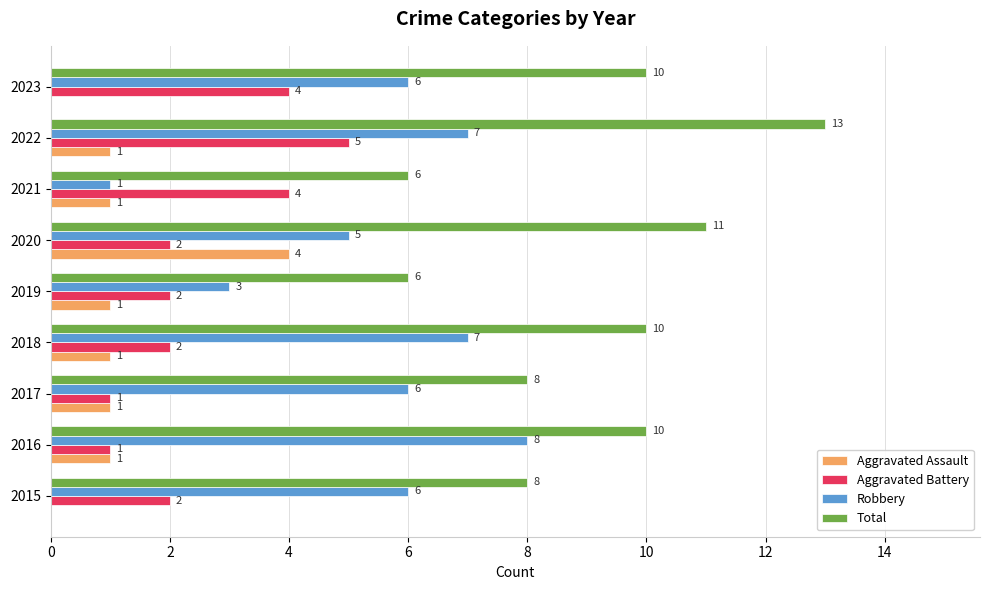

Which series has the largest total across all categories?

Total